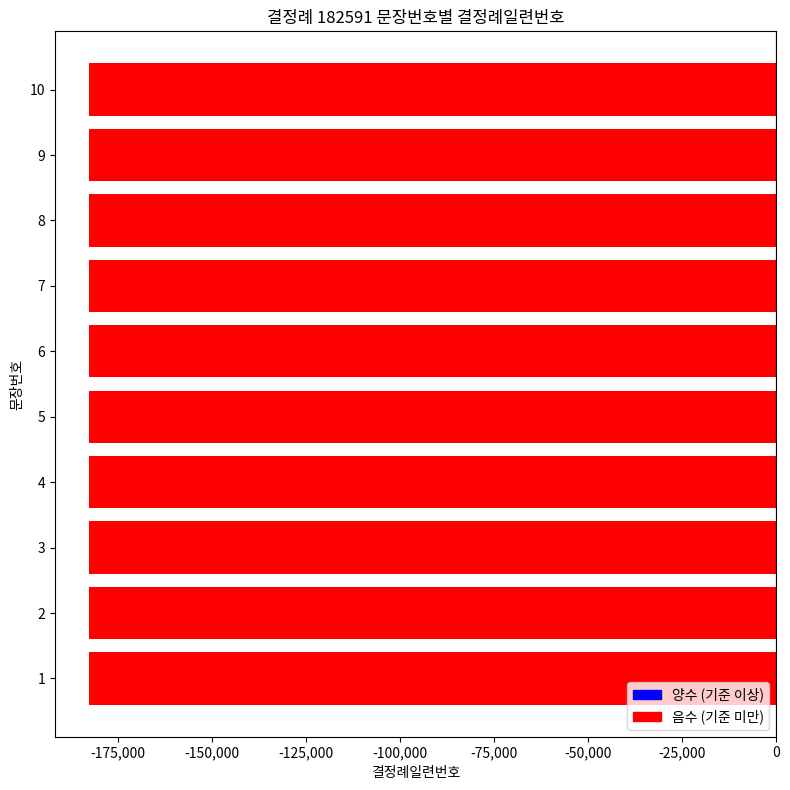

What is the smallest value displayed?

-182590